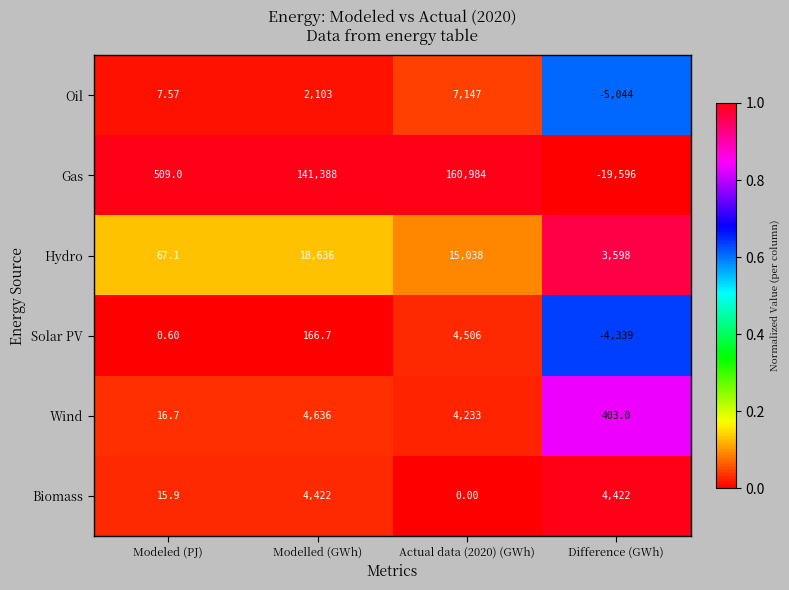

List the series in order of their peak value, highest first.

Gas, Hydro, Oil, Wind, Solar PV, Biomass